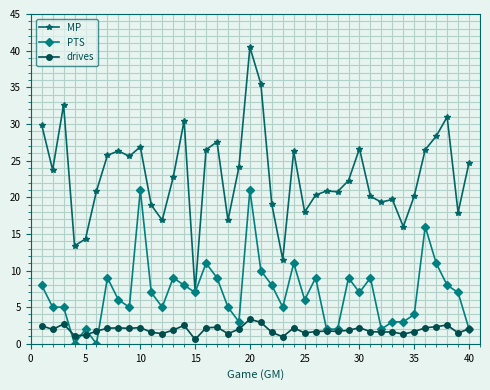

What is the value of the PTS point at the 8th from the left?

6.0